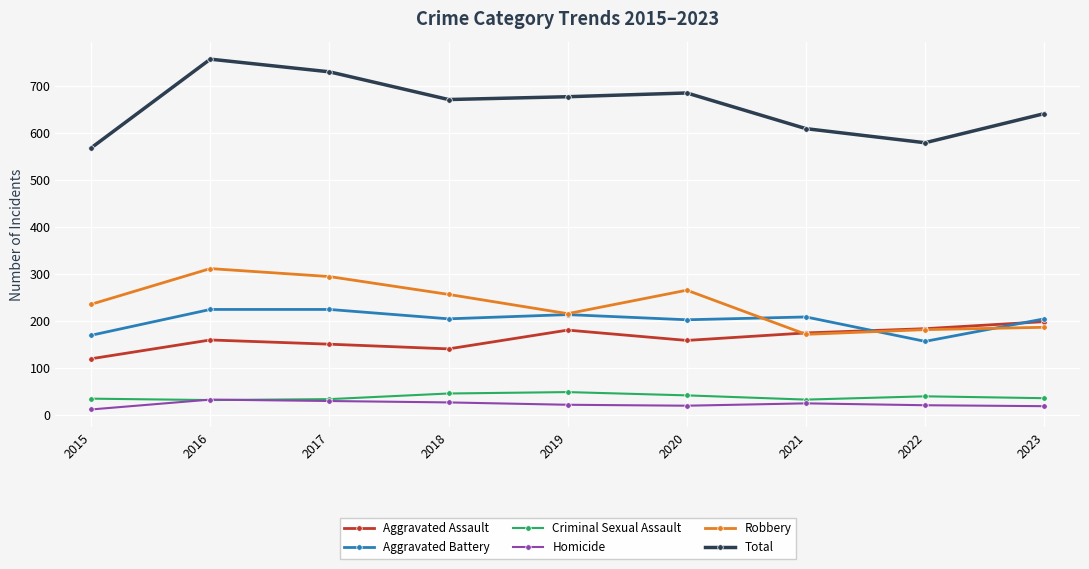

What is the difference between the second highest and minimum values in the Aggravated Battery series?

68